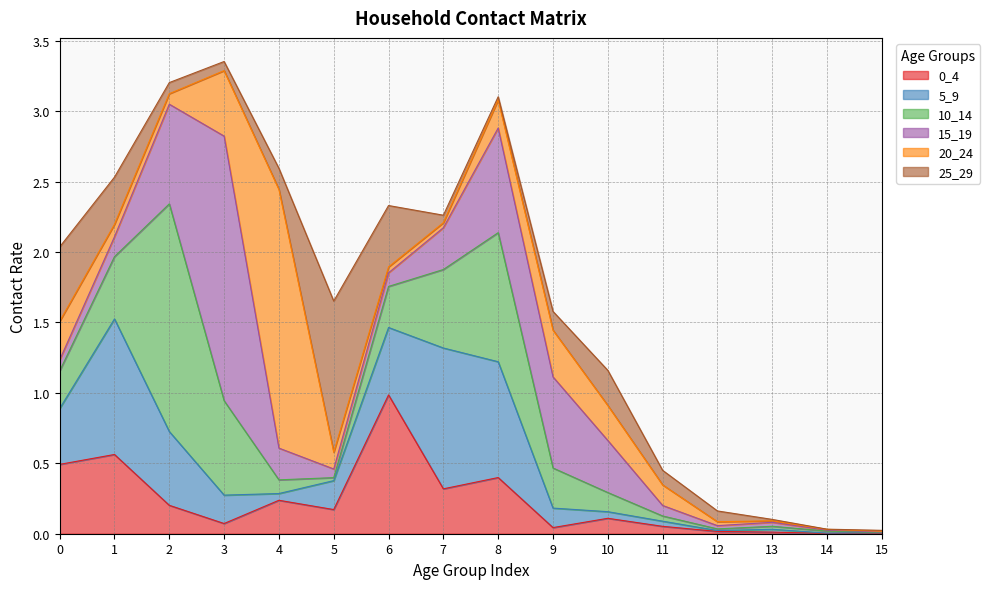

Reading right to left, transcribe all the data shown in this chart.

0_4: 0.0	0.0	0.0	0.0	0.1	0.1	0.0	0.4	0.3	1.0	0.2	0.2	0.1	0.2	0.6	0.5
5_9: 0.0	0.0	0.0	0.0	0.0	0.0	0.1	0.8	1.0	0.5	0.2	0.0	0.2	0.5	1.0	0.4
10_14: 0.0	0.0	0.0	0.0	0.0	0.1	0.3	0.9	0.6	0.3	0.0	0.1	0.7	1.6	0.4	0.3
15_19: 0.0	0.0	0.0	0.0	0.1	0.4	0.6	0.7	0.3	0.1	0.1	0.2	1.9	0.7	0.1	0.1
20_24: 0.0	0.0	0.0	0.0	0.1	0.2	0.3	0.2	0.0	0.0	0.1	1.8	0.5	0.1	0.1	0.3
25_29: 0.0	0.0	0.0	0.1	0.1	0.2	0.1	0.0	0.1	0.4	1.1	0.1	0.1	0.1	0.3	0.5